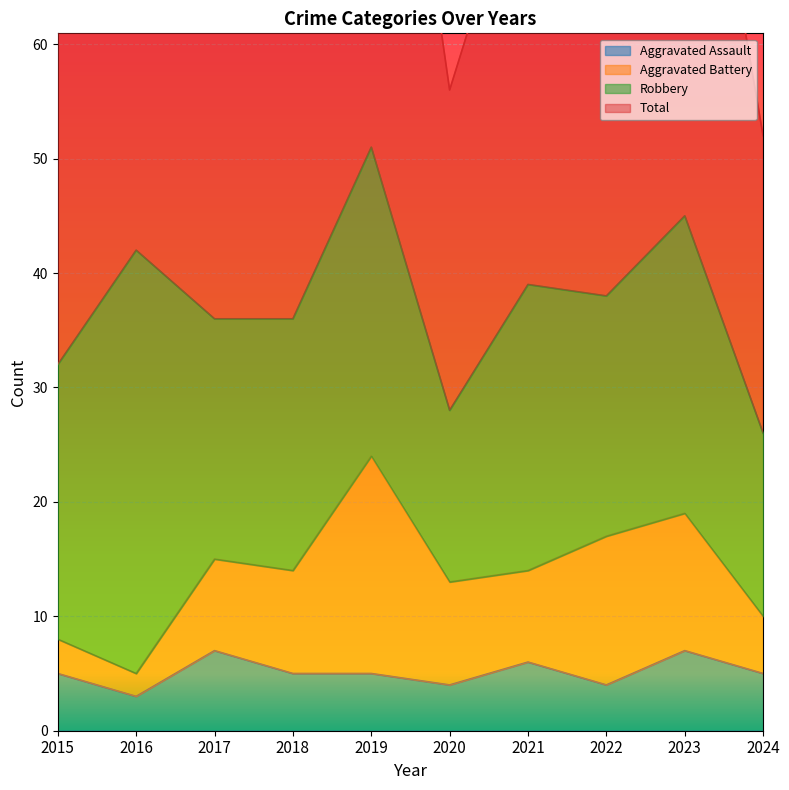

At which label does Total first exceed 77?

2016